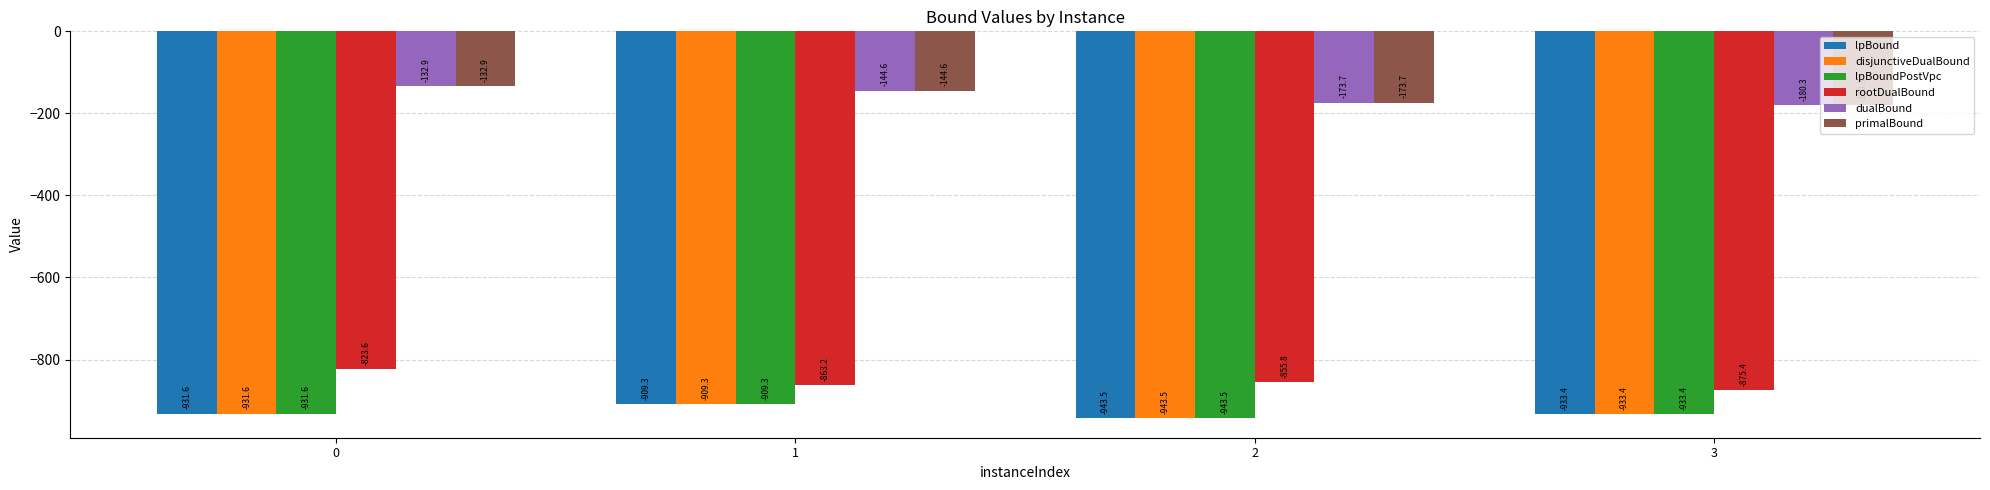

What is the average value of the lpBoundPostVpc series?

-929.5